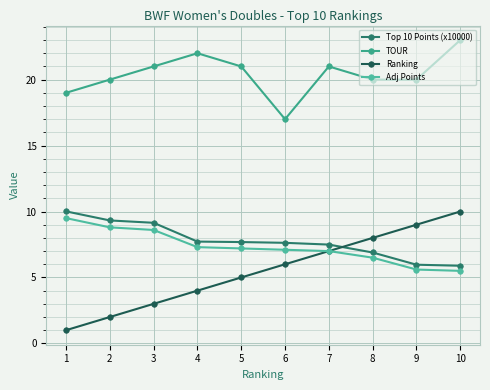

Between 5 and 8, which series saw the biggest shift?

Ranking